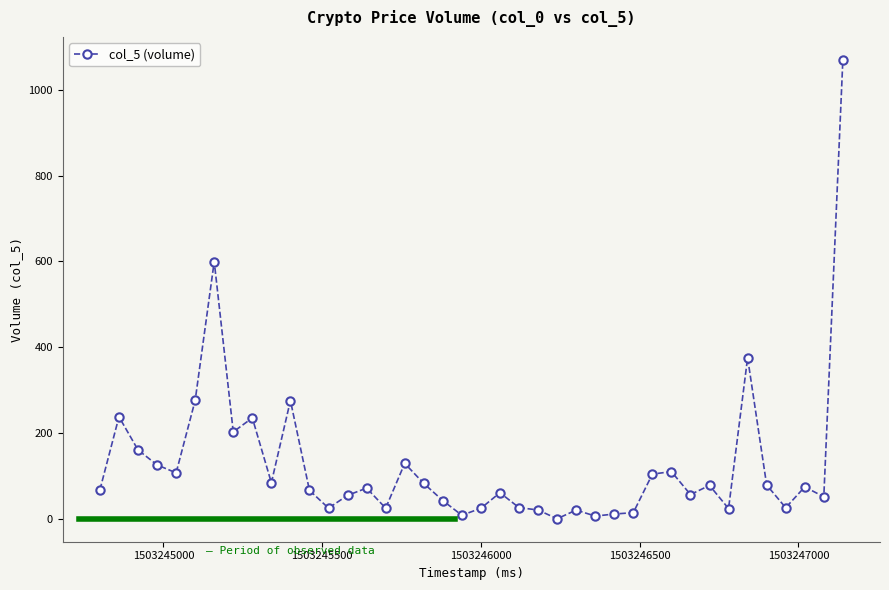

What is the average value?

128.5